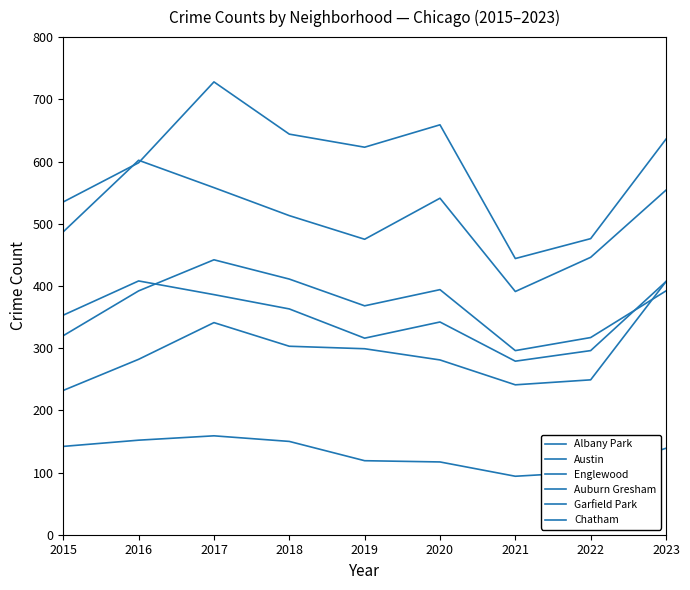

At which category is the sum across all series the highest?

2017